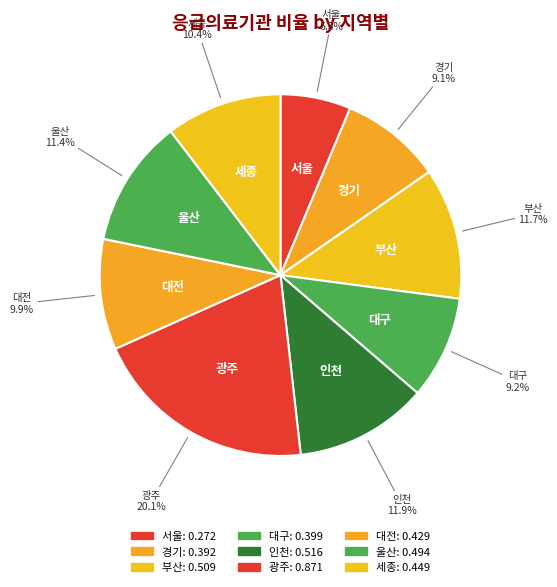

How many segments does this pie chart have?

9